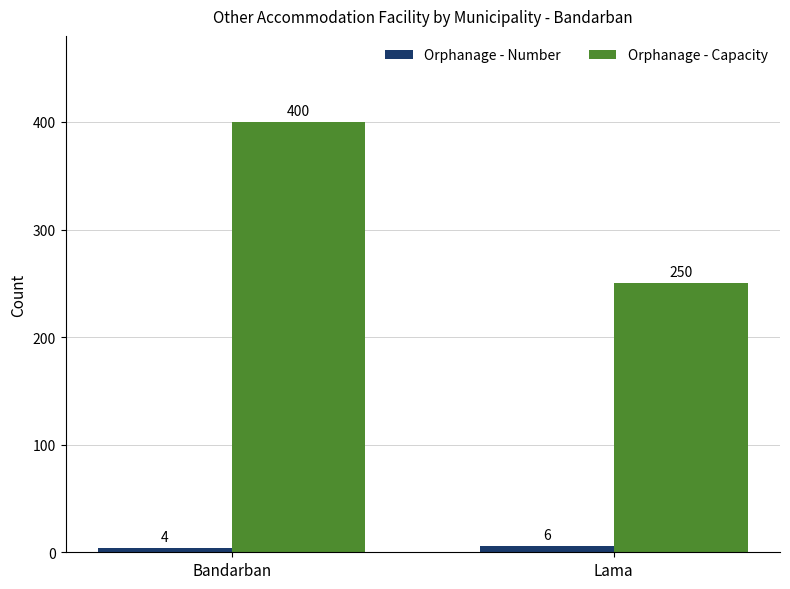

How many distinct data groups are displayed?

2